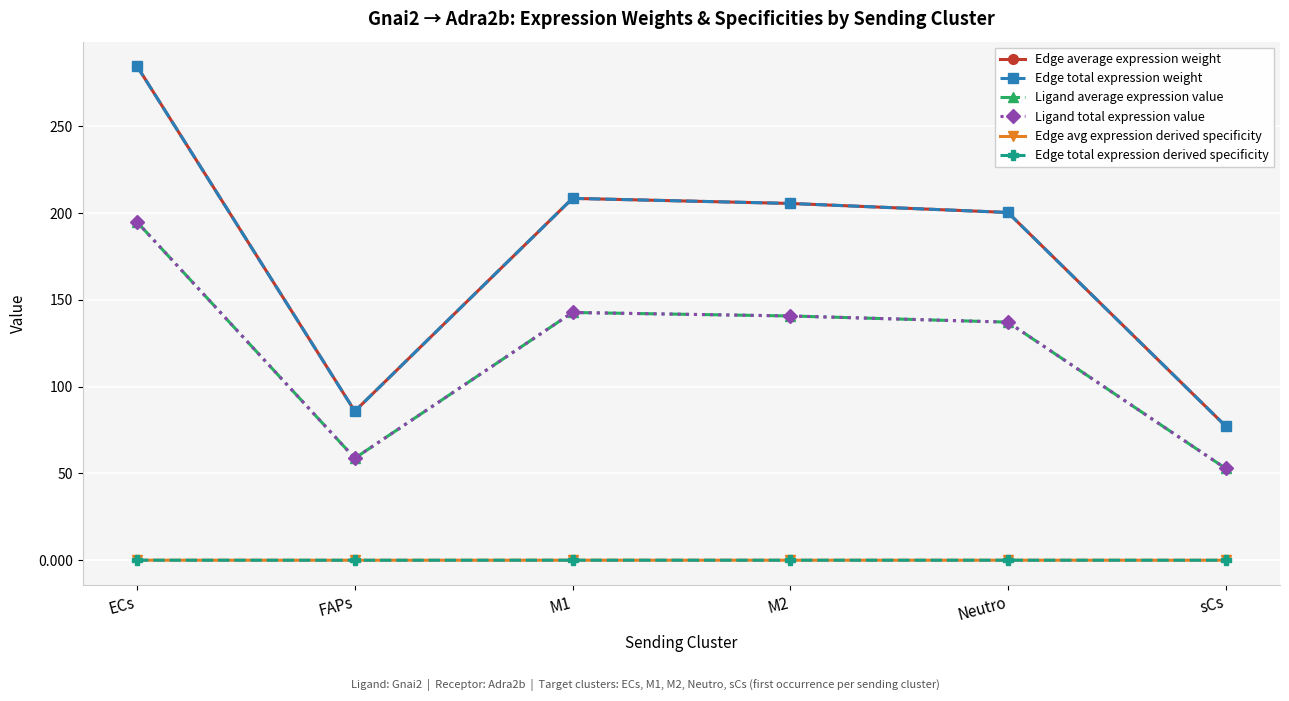

Is this an area chart (filled region under the line)?

No